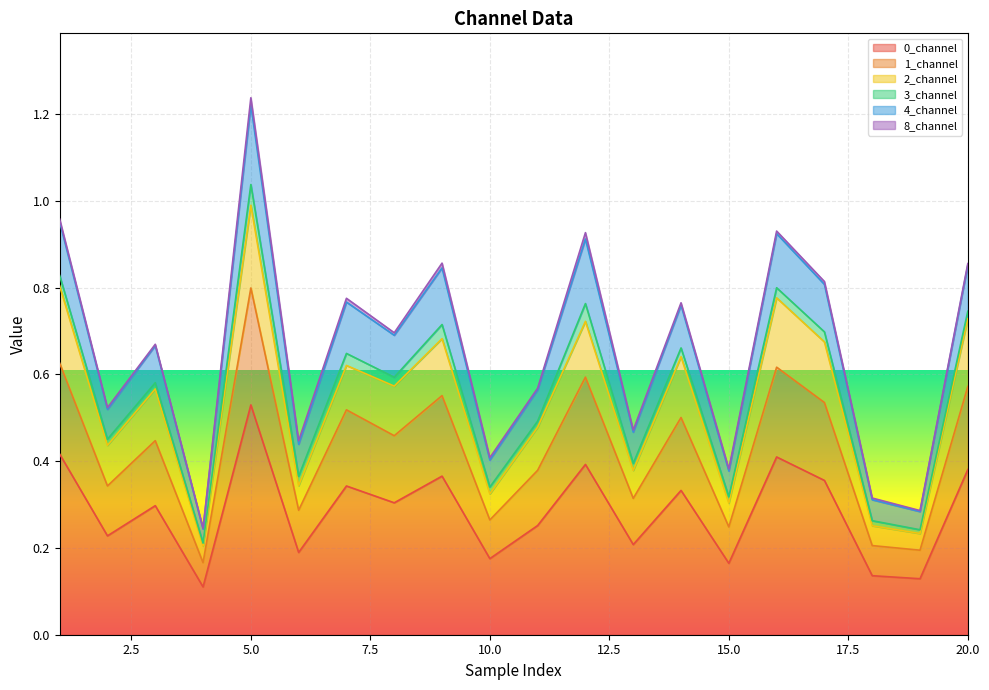

At which label is 0_channel closest to 0?

4